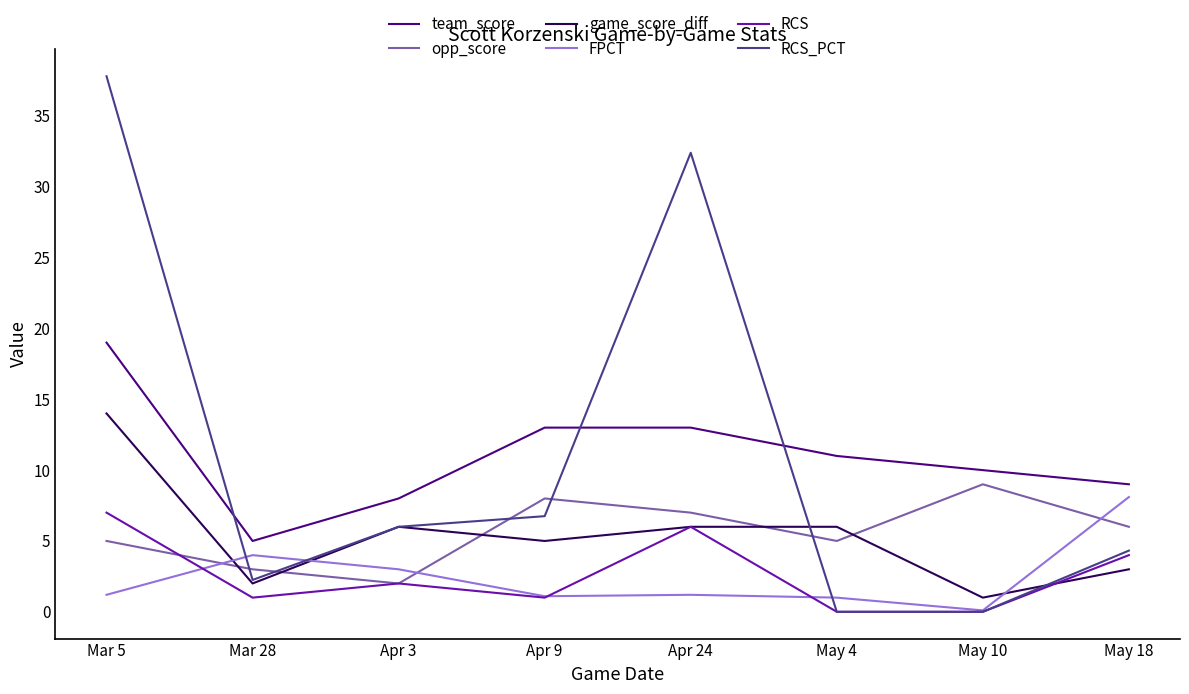

What is the total value across all series at Apr 3?

27.0